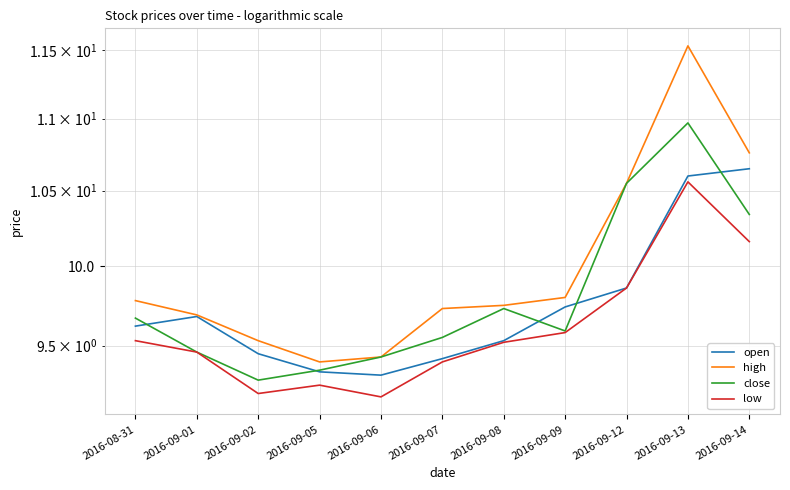

In high, how many points are lower than both neighbors (excluding endpoints)?

1